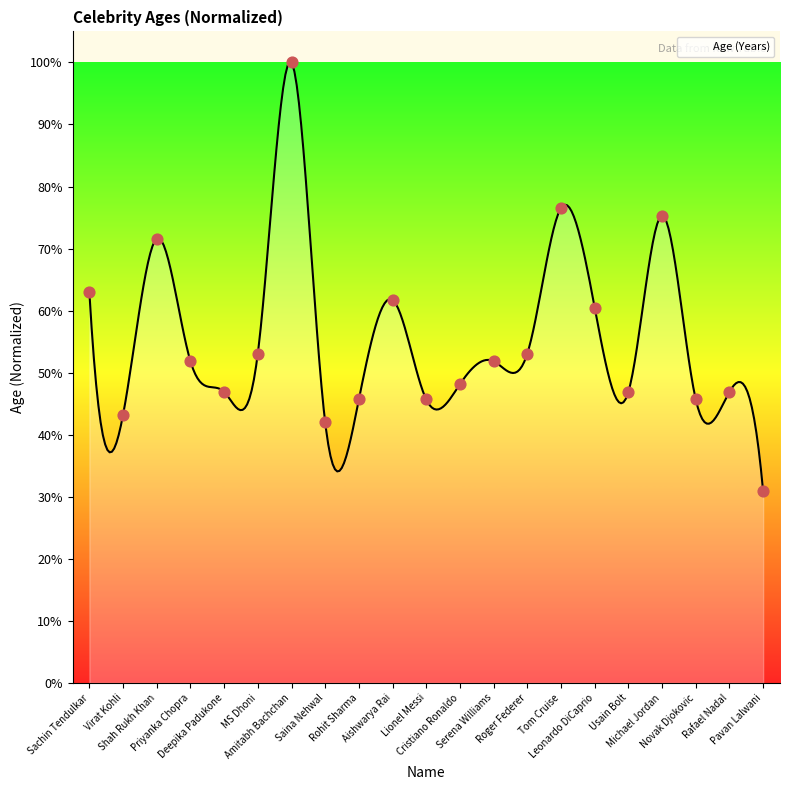

What is the ratio of the value at Lionel Messi to the value at Pavan Lalwani?

1.5